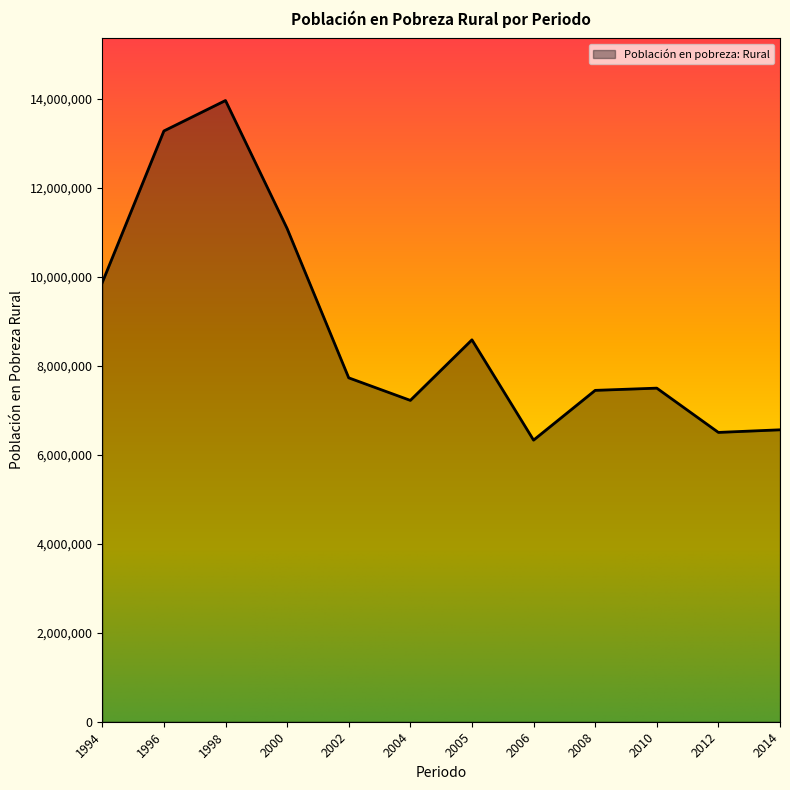

What is the average value?

8835222